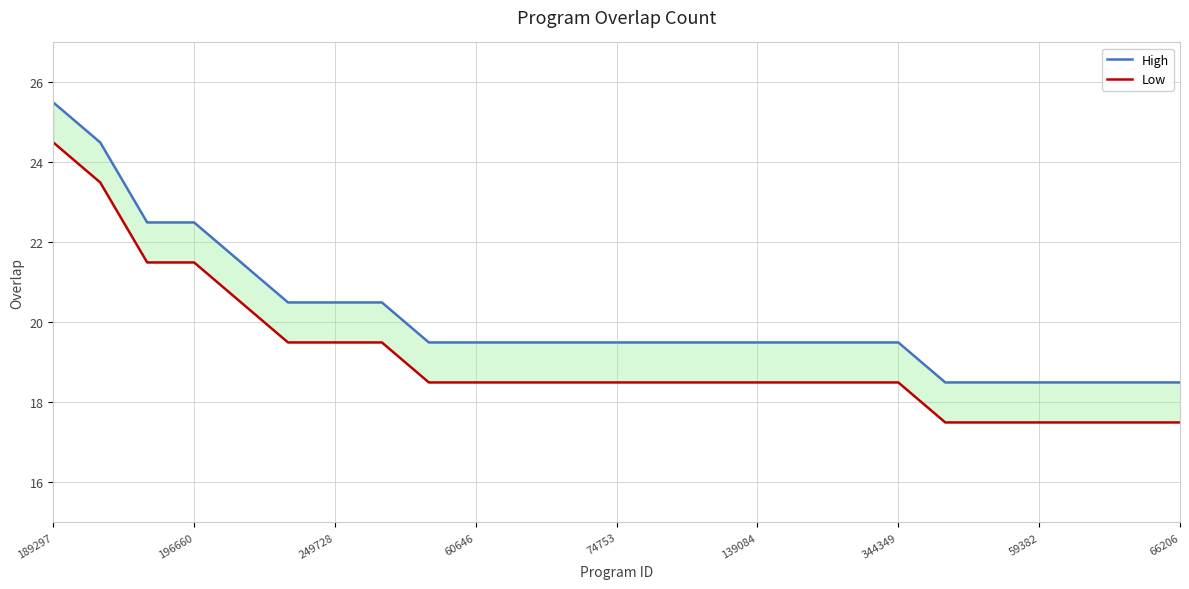

Reading left to right, transcribe all the data shown in this chart.

High: 25.5	24.5	22.5	22.5	21.5	20.5	20.5	20.5	19.5	19.5	19.5	19.5	19.5	19.5	19.5	19.5	19.5	19.5	19.5	18.5	18.5	18.5	18.5	18.5	18.5
Low: 24.5	23.5	21.5	21.5	20.5	19.5	19.5	19.5	18.5	18.5	18.5	18.5	18.5	18.5	18.5	18.5	18.5	18.5	18.5	17.5	17.5	17.5	17.5	17.5	17.5